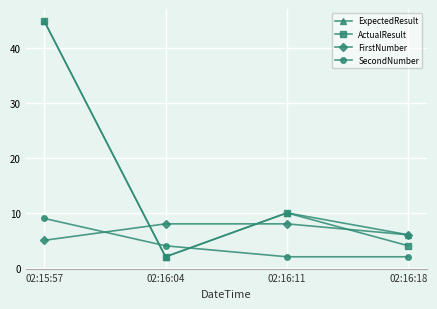

What is the label of the 1st point from the right?

02:16:18